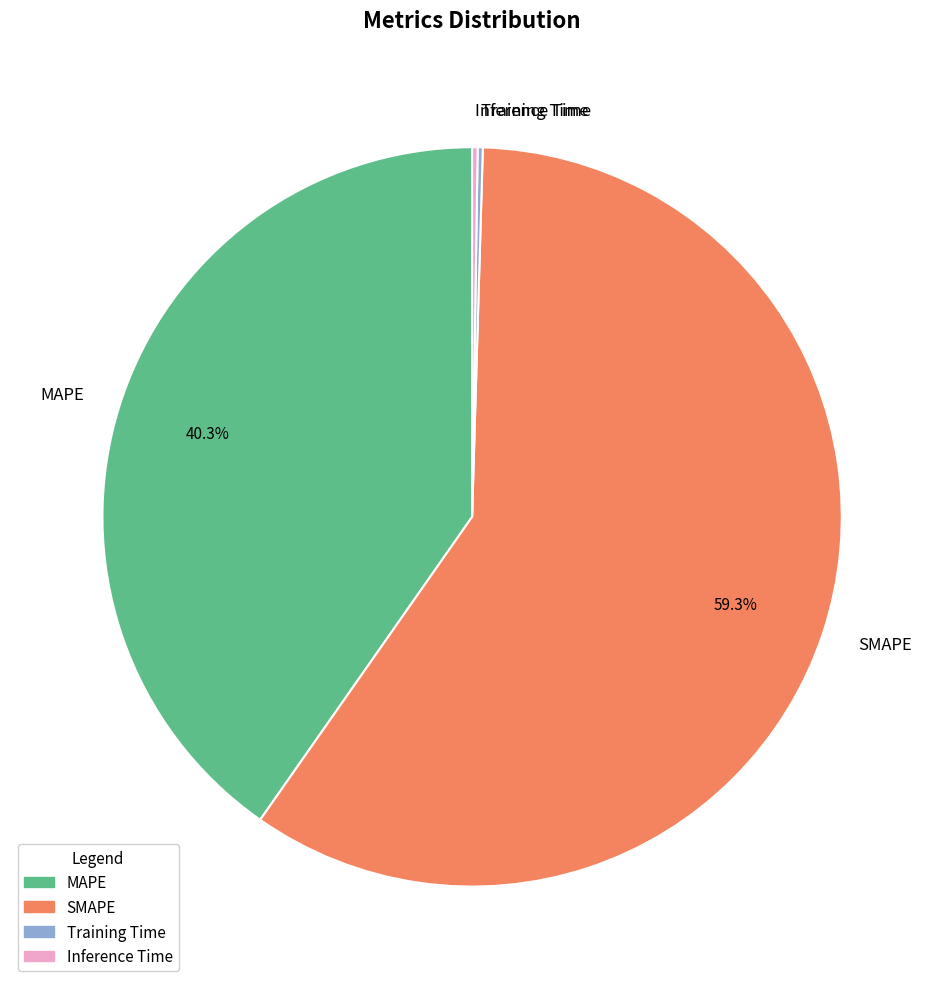

How much of the chart is everything except SMAPE?

40.7%